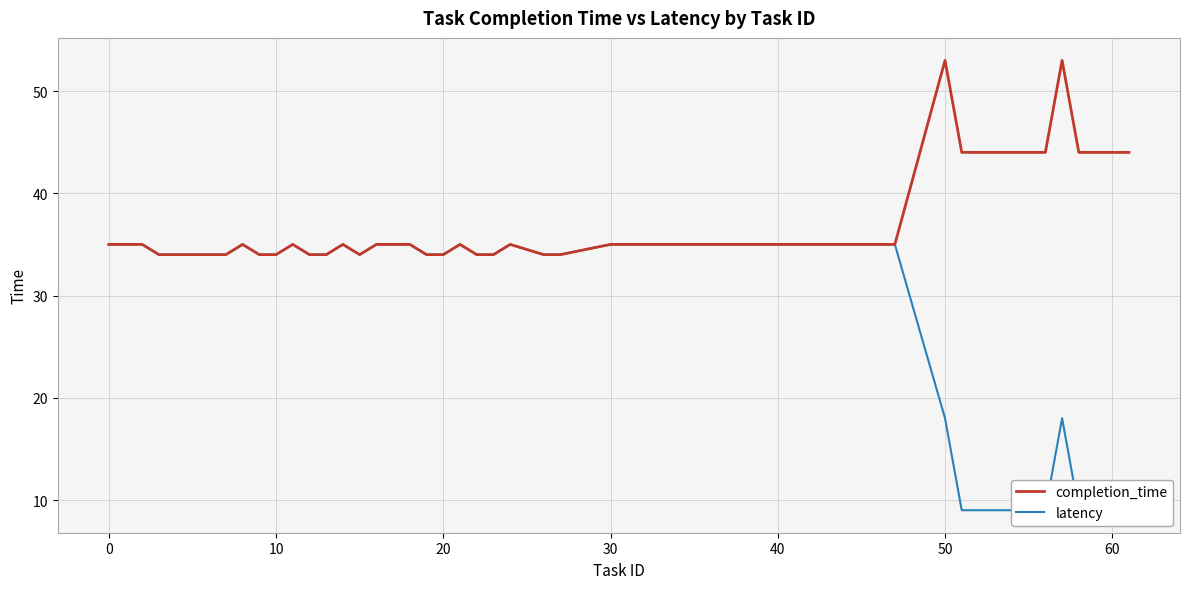

The completion_time series shows 19 at 50. True or false?

False